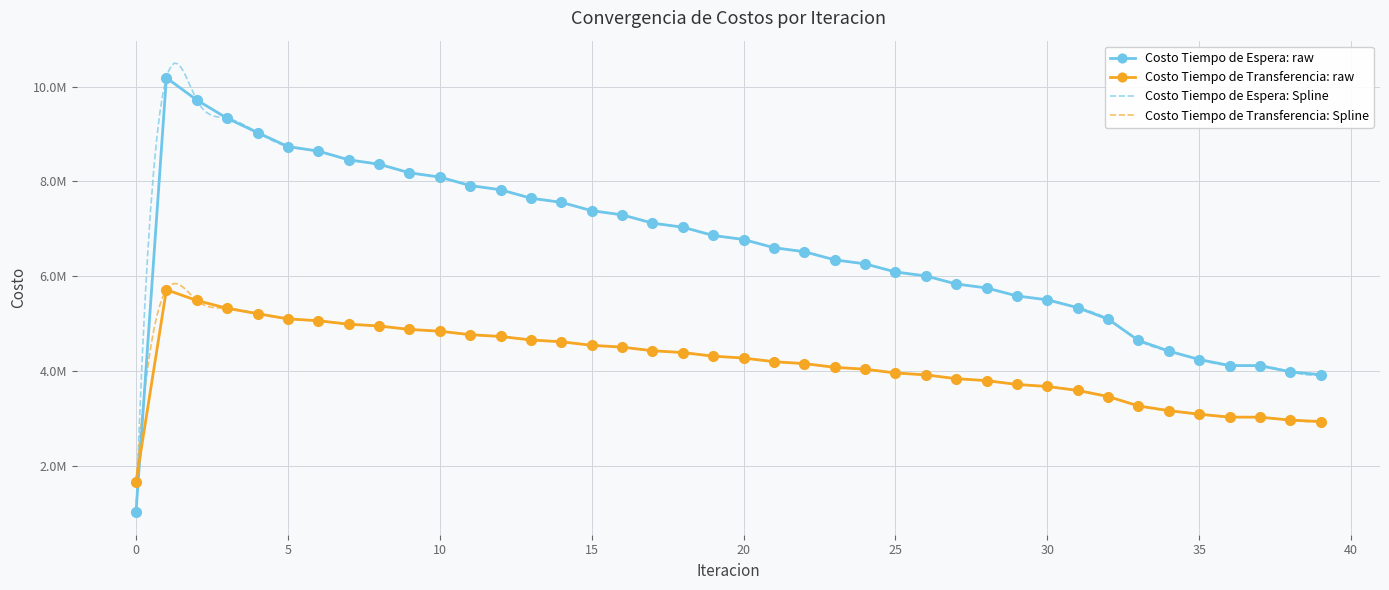

Where does the Costo Tiempo de Transferencia series first go above 4271756?

1